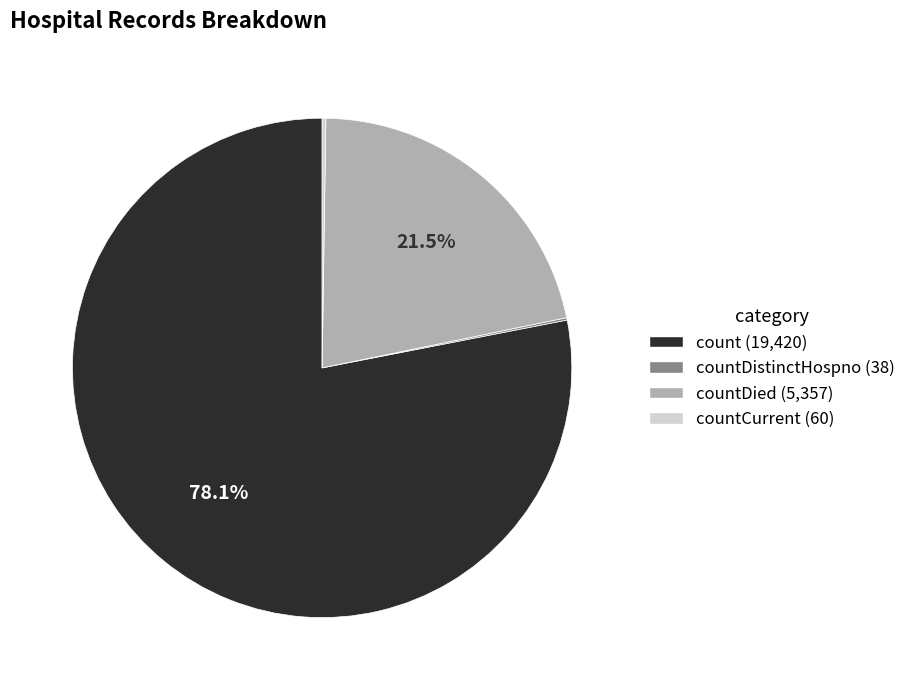

Is there any slice that represents more than half of the pie?

Yes